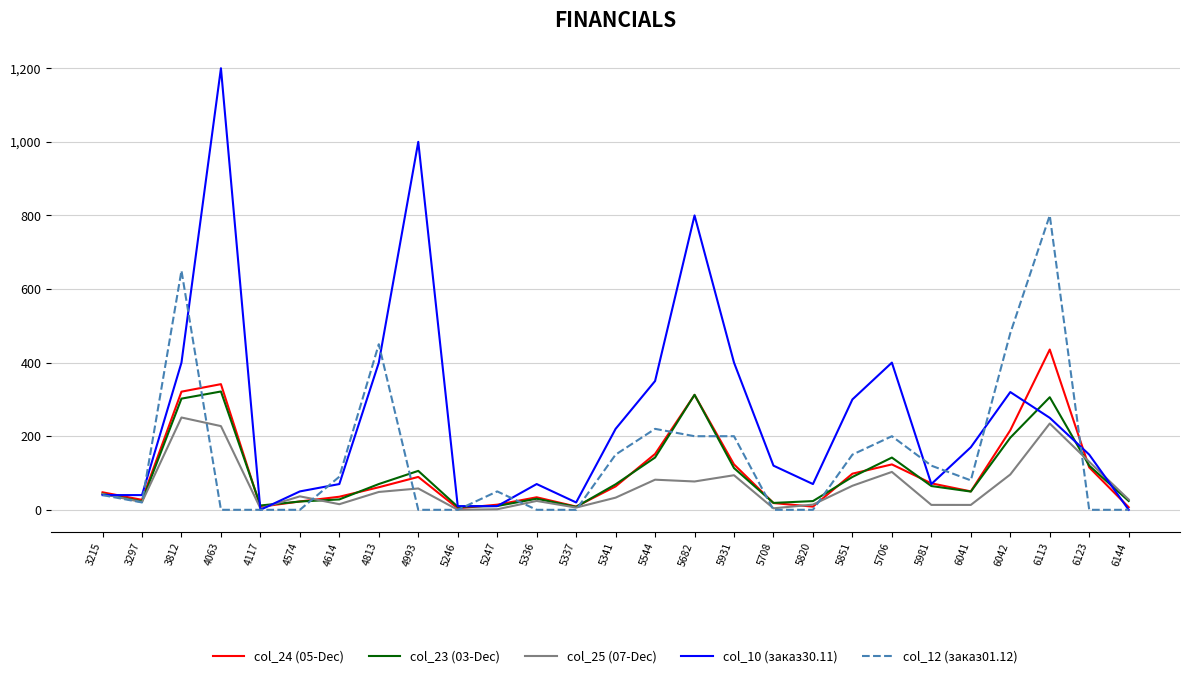

Rank the series by their maximum value, from highest to lowest.

col_10 (заказ30.11), col_12 (заказ01.12), col_24 (05-Dec), col_23 (03-Dec), col_25 (07-Dec)